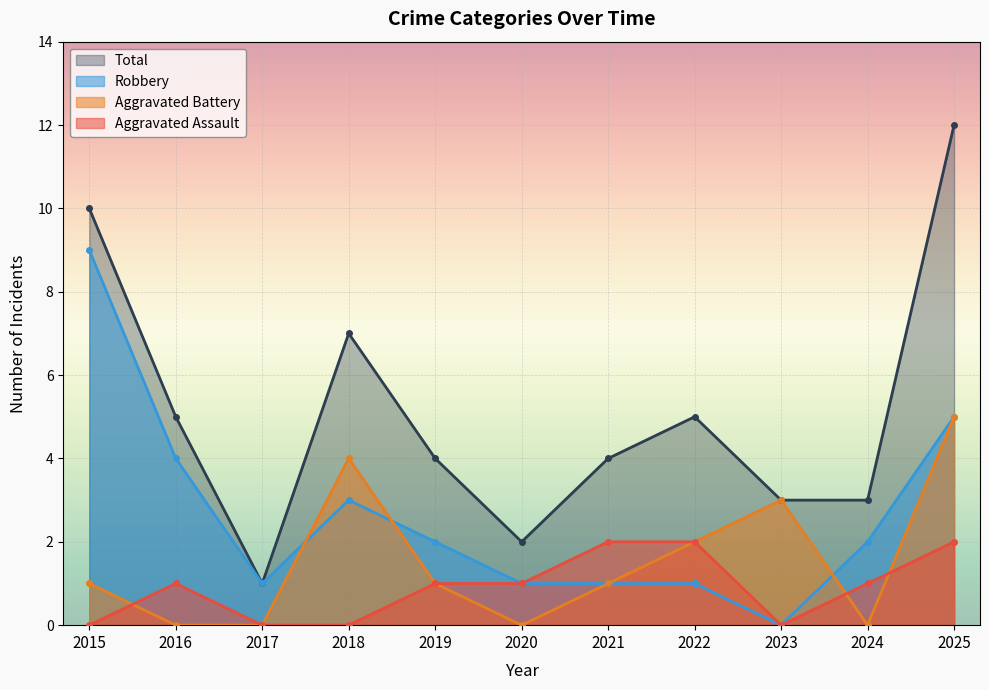

What is the difference between the second highest and minimum values in the Total series?

9